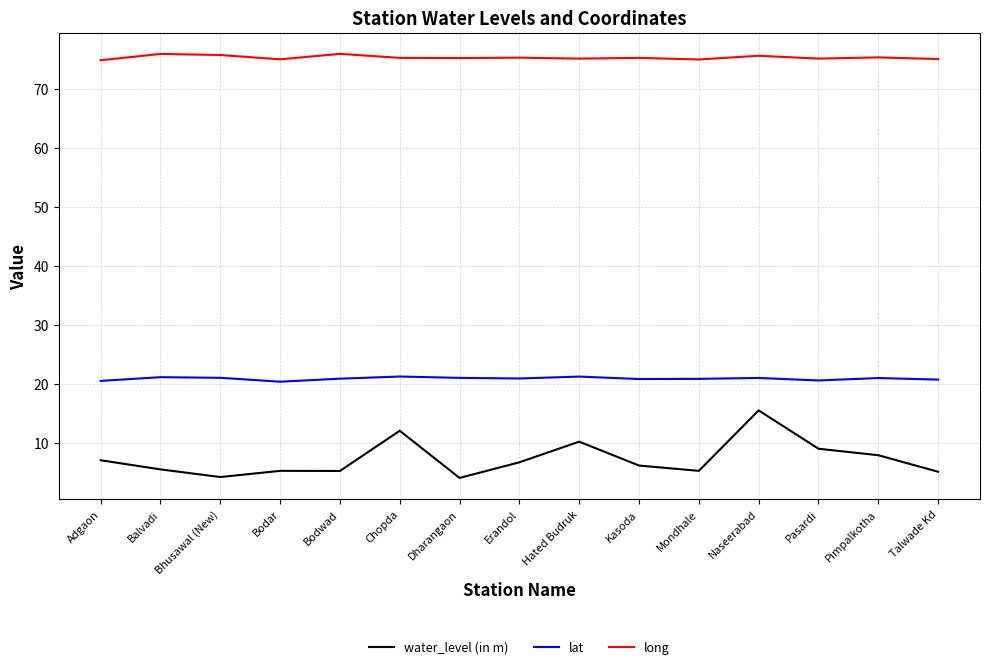

Read the lat value at Mondhale.

20.9